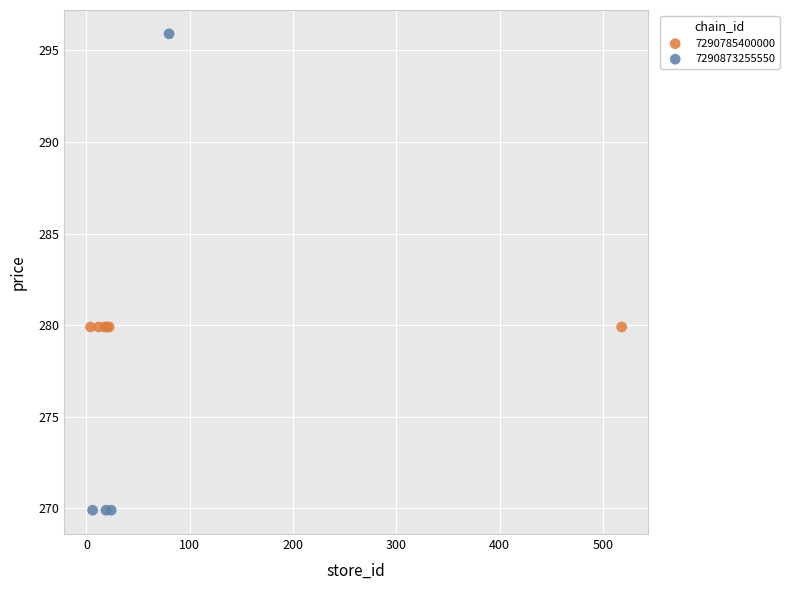

Which series reaches the minimum Y coordinate?

7290873255550